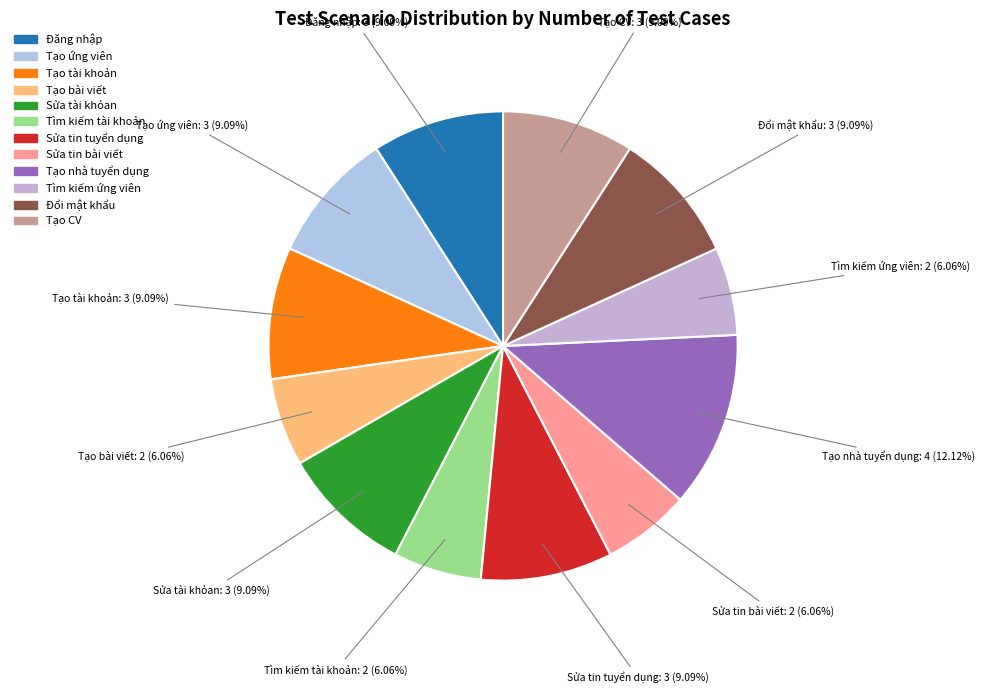

Which slice is the largest?

Tạo nhà tuyển dụng